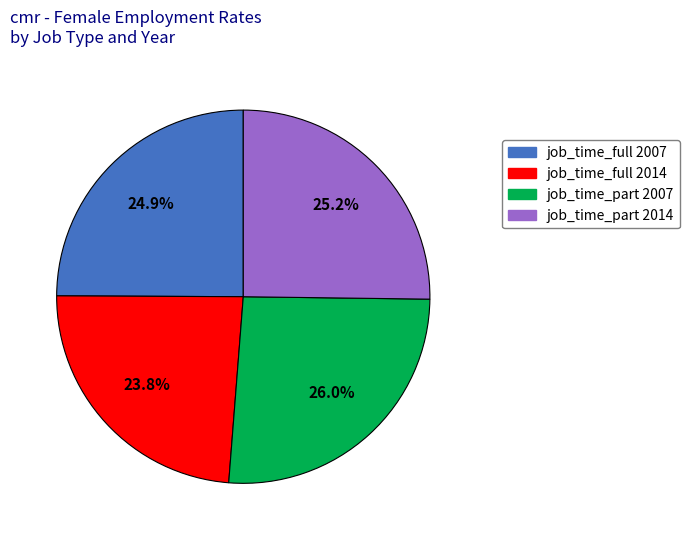

Which slice is the largest?

job_time_part 2007